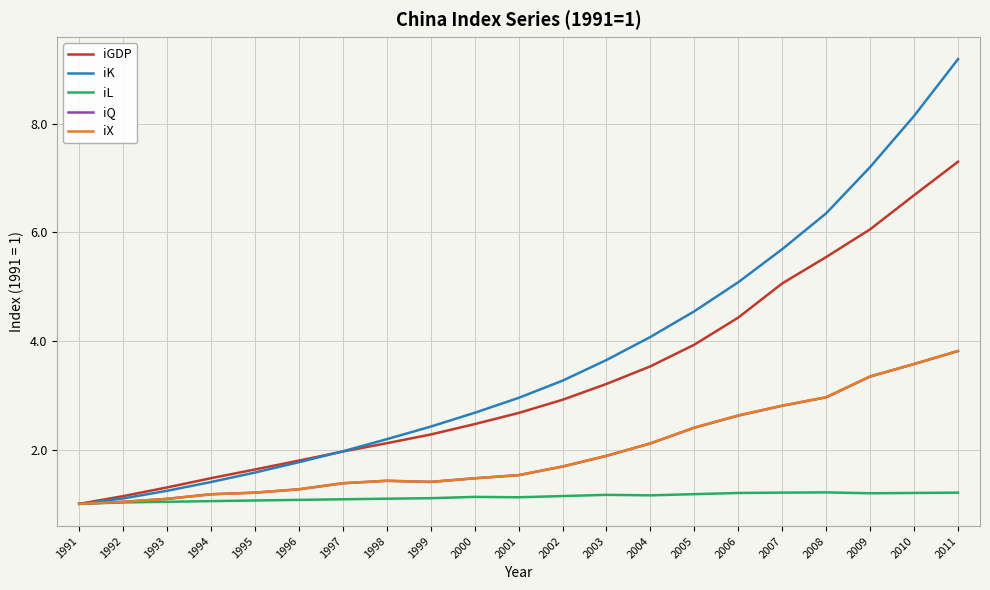

Which series changed the most between 2000 and 2002?

iK